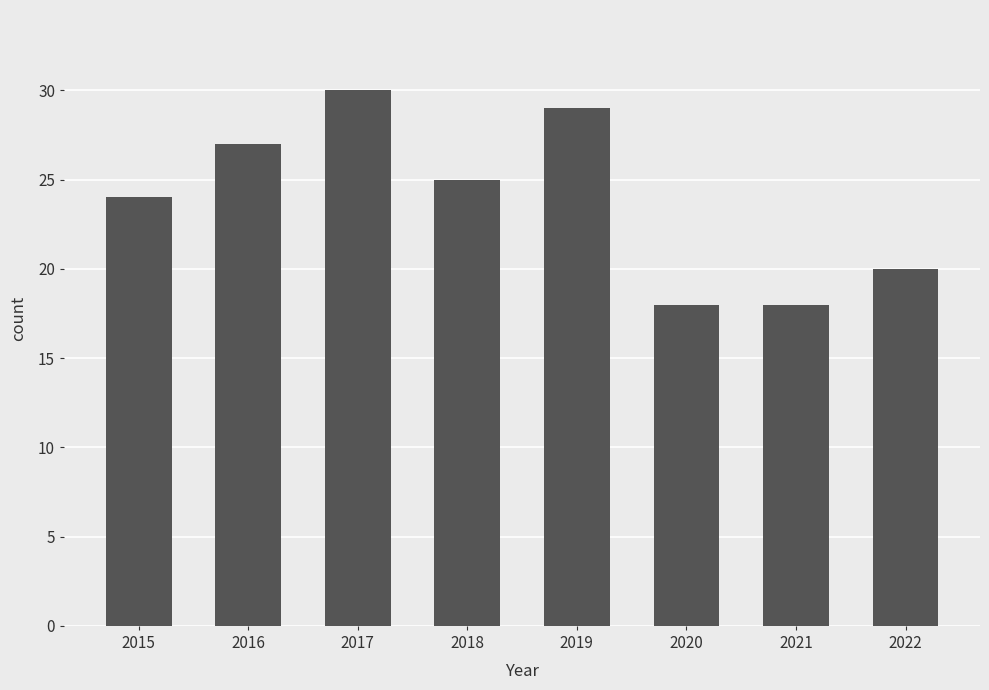

At which label does the data first exceed 25?

2016